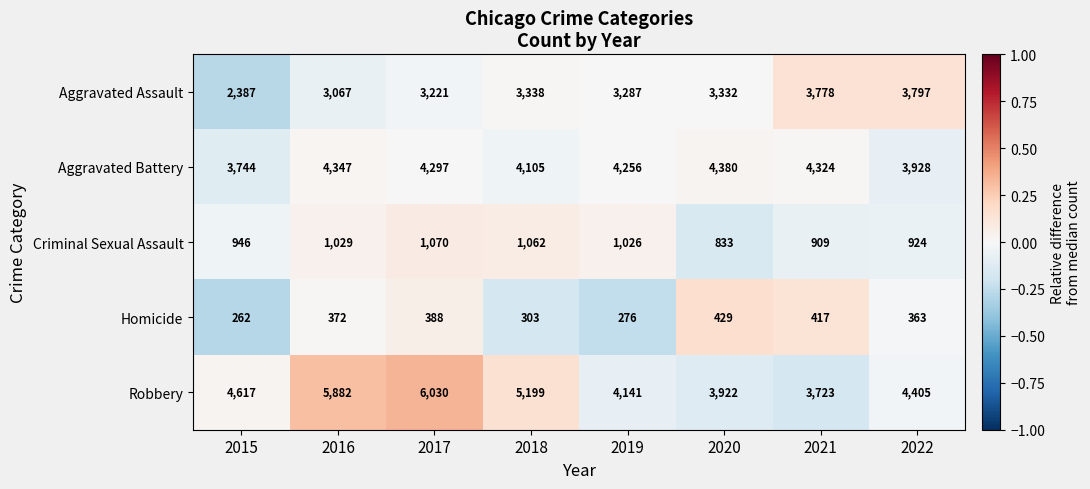

Rank the series at 2020 from lowest to highest value.

Homicide, Criminal Sexual Assault, Aggravated Assault, Robbery, Aggravated Battery